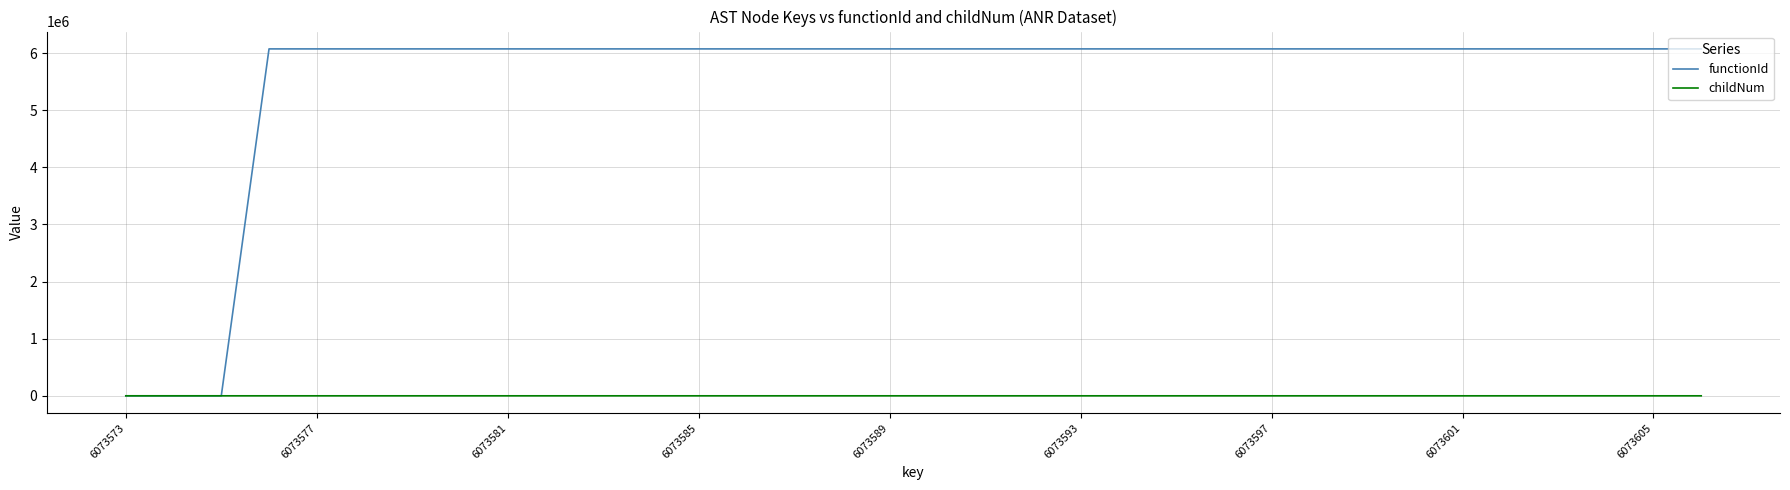

Which series has the largest total across all categories?

functionId